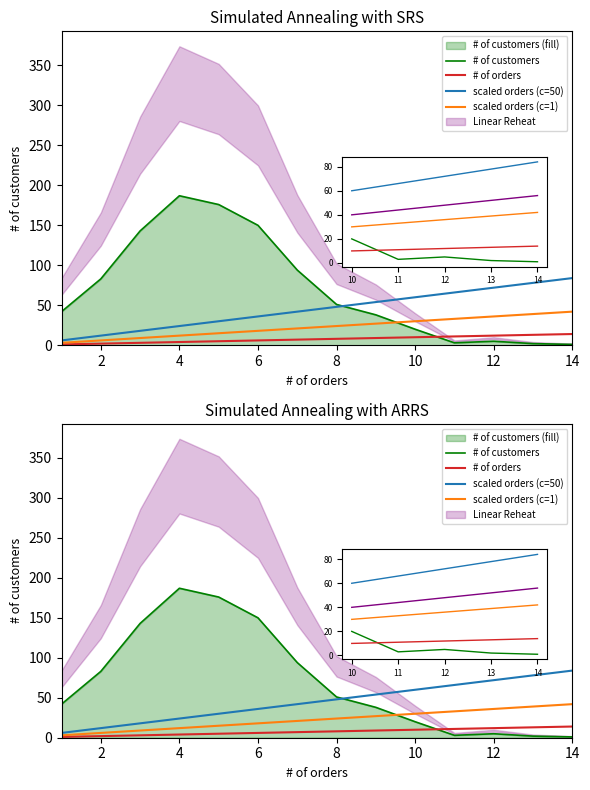

Reading left to right, transcribe all the data shown in this chart.

# of customers: 42	83	143	187	176	150	94	51	38	20	3	5	2	1
# of orders: 1	2	3	4	5	6	7	8	9	10	11	12	13	14
scaled orders (c=50): 6	12	18	24	30	36	42	48	54	60	66	72	78	84
scaled orders (c=1): 3	6	9	12	15	18	21	24	27	30	33	36	39	42